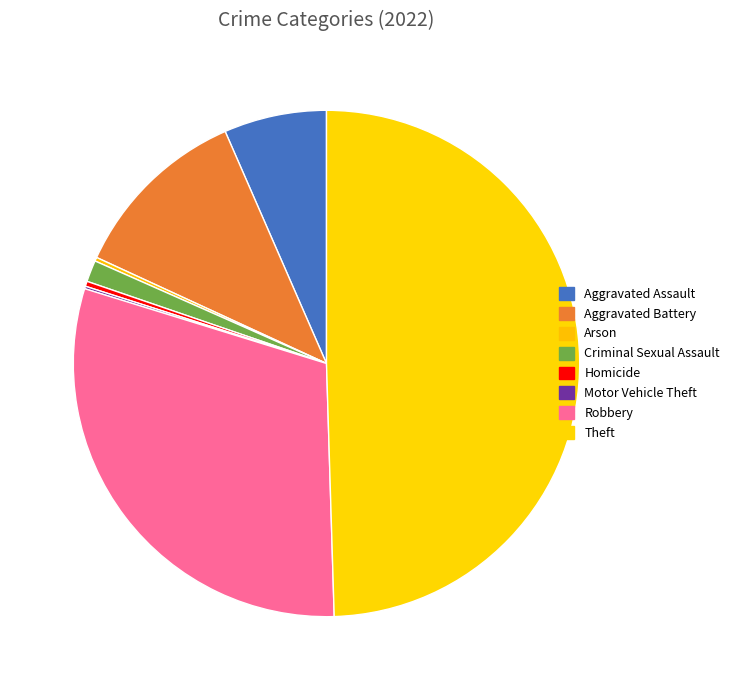

Rank the categories by value from highest to lowest.

Theft, Robbery, Aggravated Battery, Aggravated Assault, Criminal Sexual Assault, Homicide, Arson, Motor Vehicle Theft